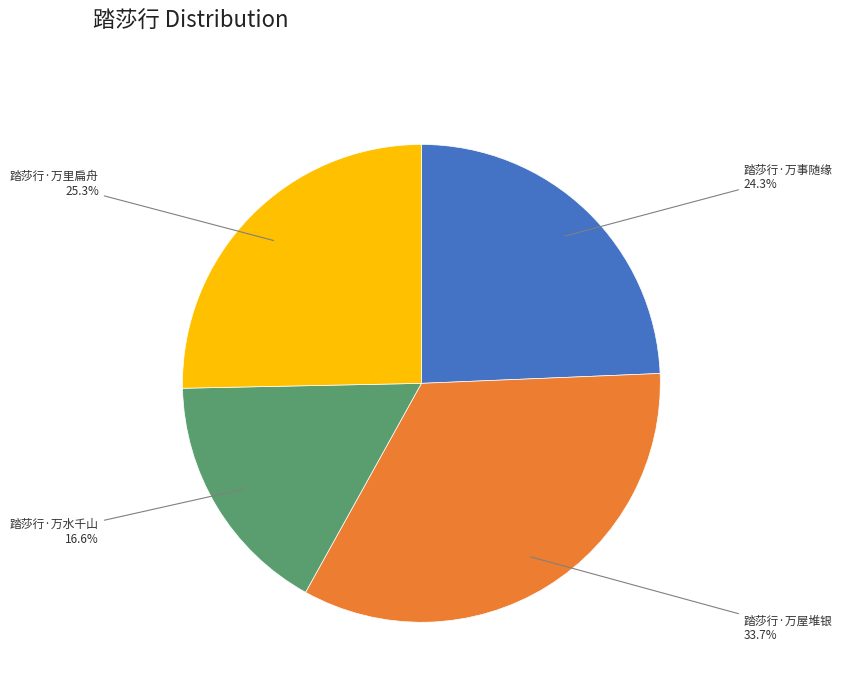

How many slices are in this pie chart?

4